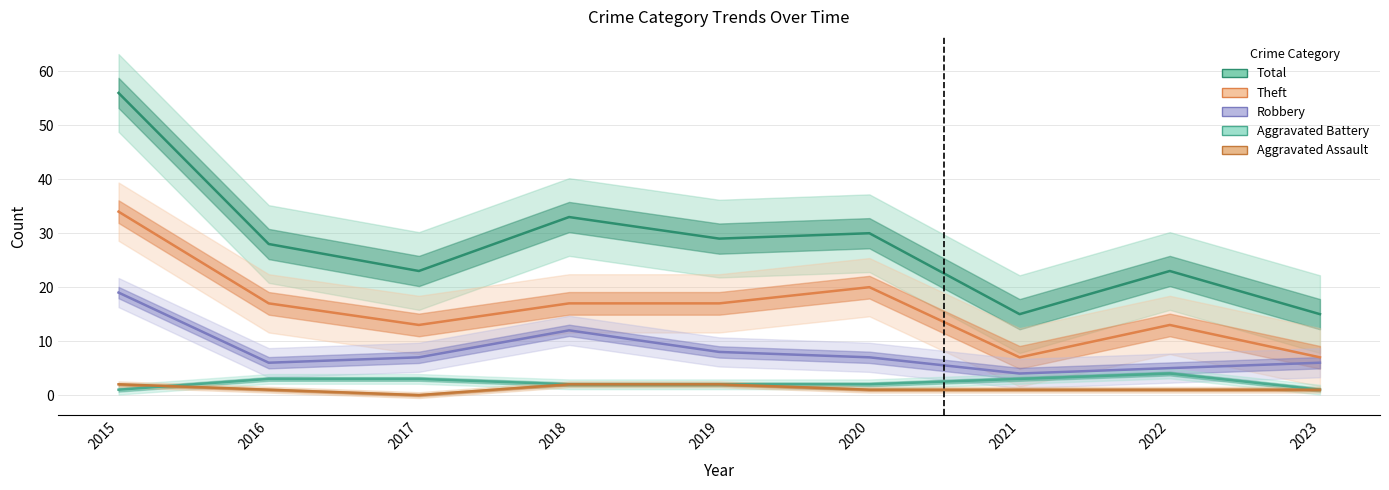

After their last crossing, which series has the higher values: Aggravated Assault or Aggravated Battery?

Aggravated Battery